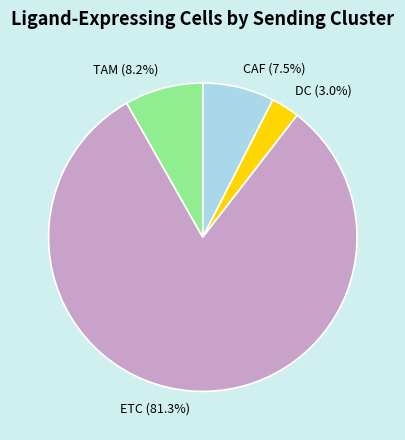

Is the sum of DC and ETC greater than half?

Yes